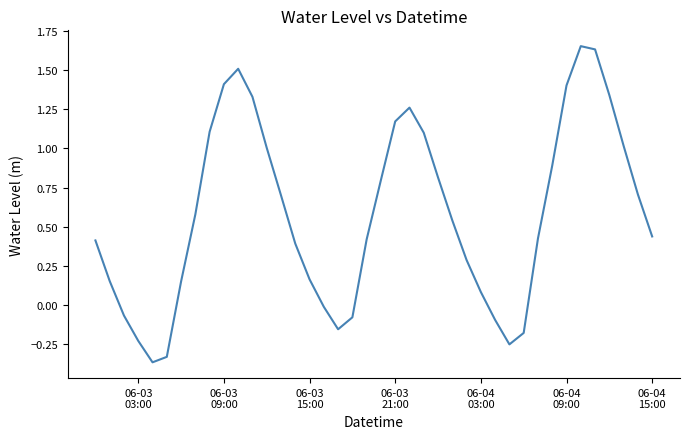

What is the difference between the maximum and minimum values?

2.0